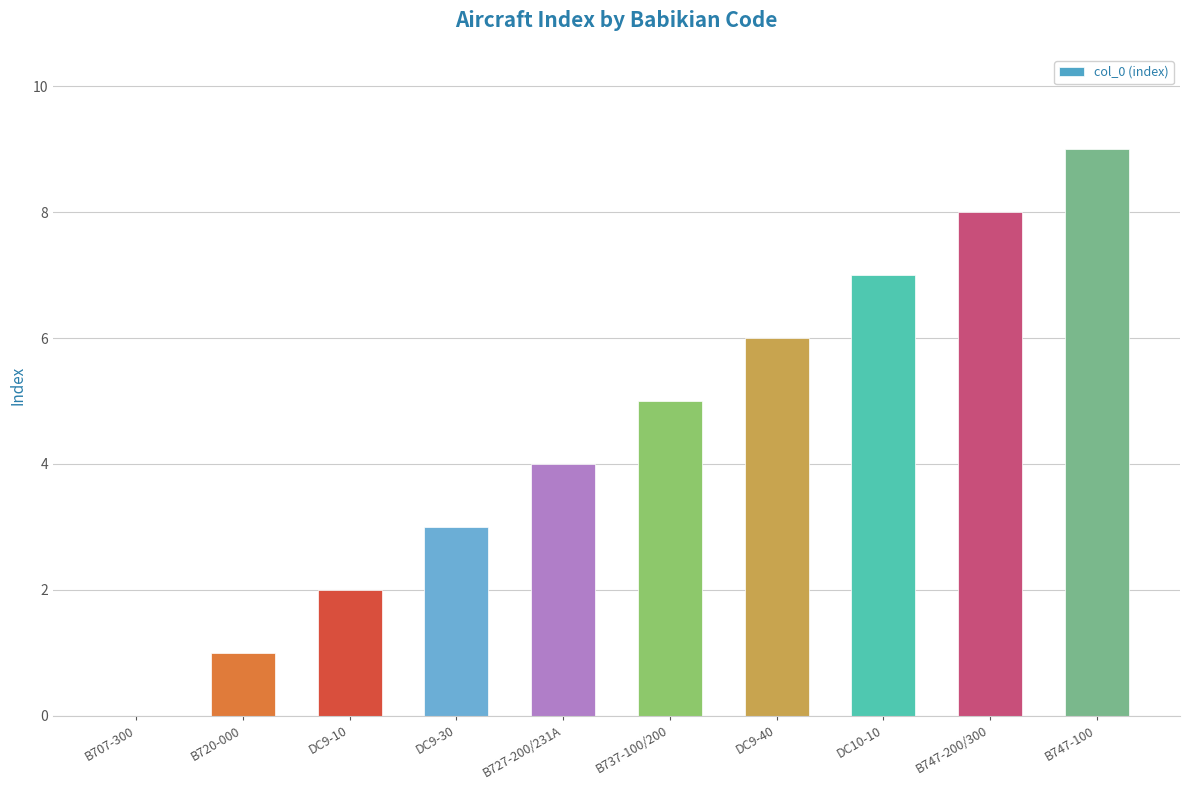

What value does the data have at B747-100?

9